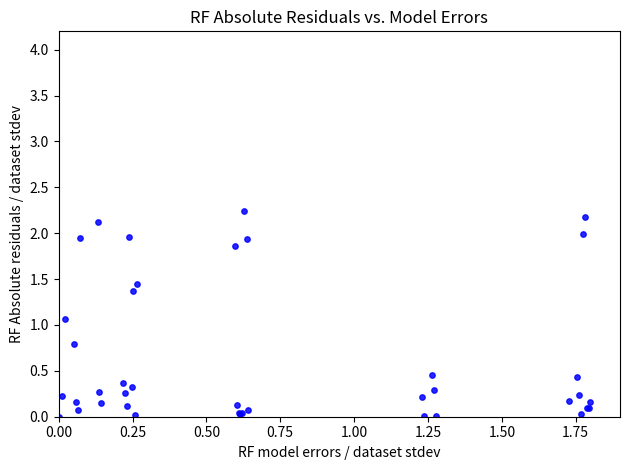

What Y value in the scatter plot is closest to 1?

1.1